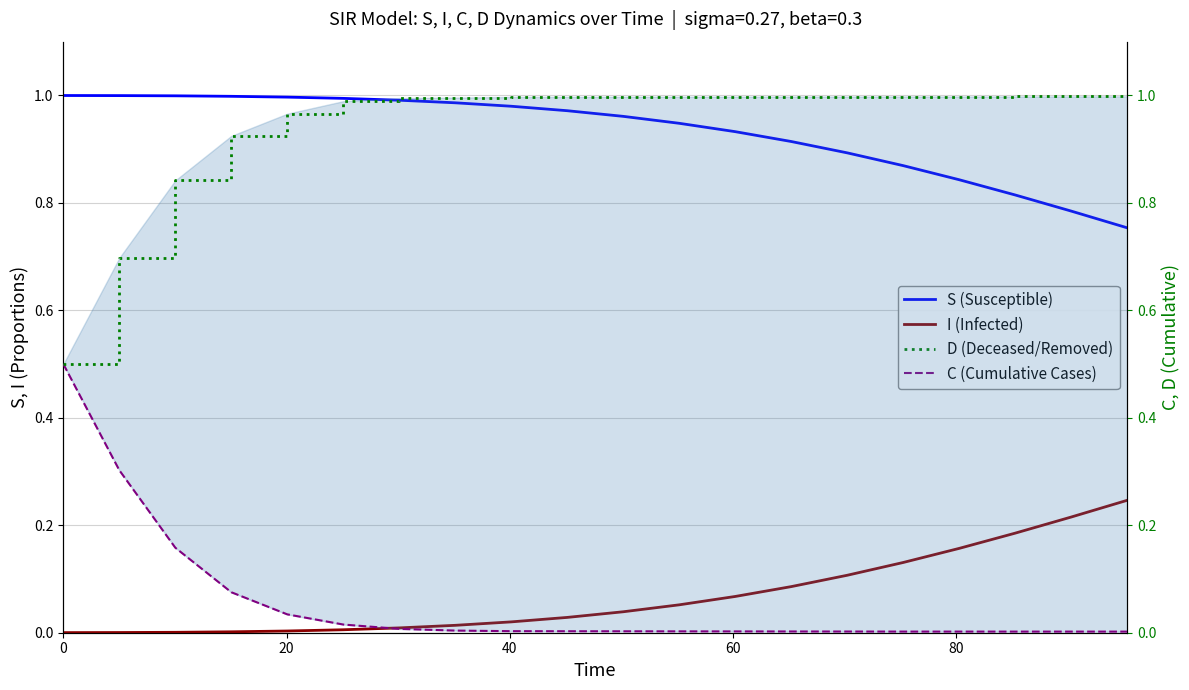

List the series in order of their peak value, highest first.

S (Susceptible), D (Deceased/Removed), C (Cumulative Cases), I (Infected)